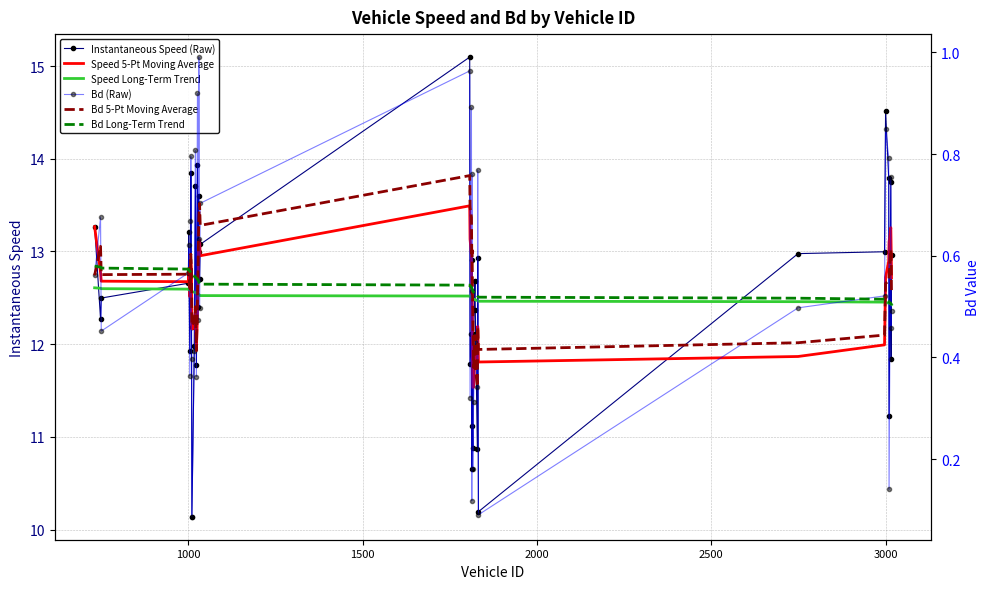

What is the highest value of the Bd Long-Term Trend series?

0.6